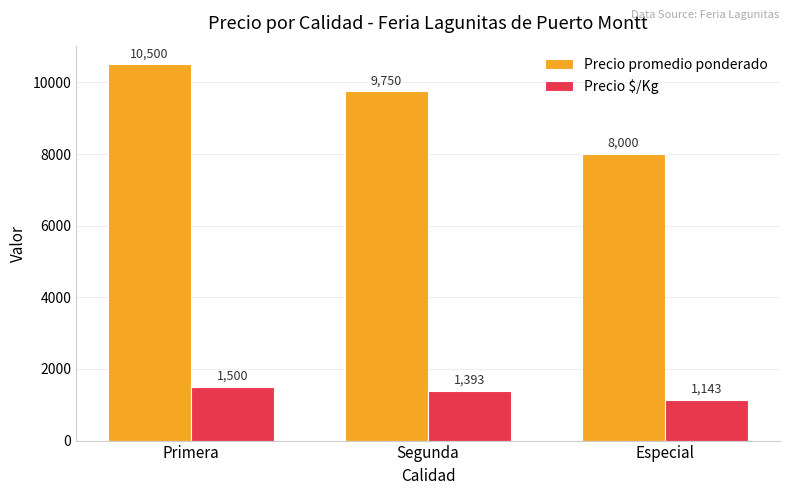

Which series has the widest spread of values?

Precio promedio ponderado